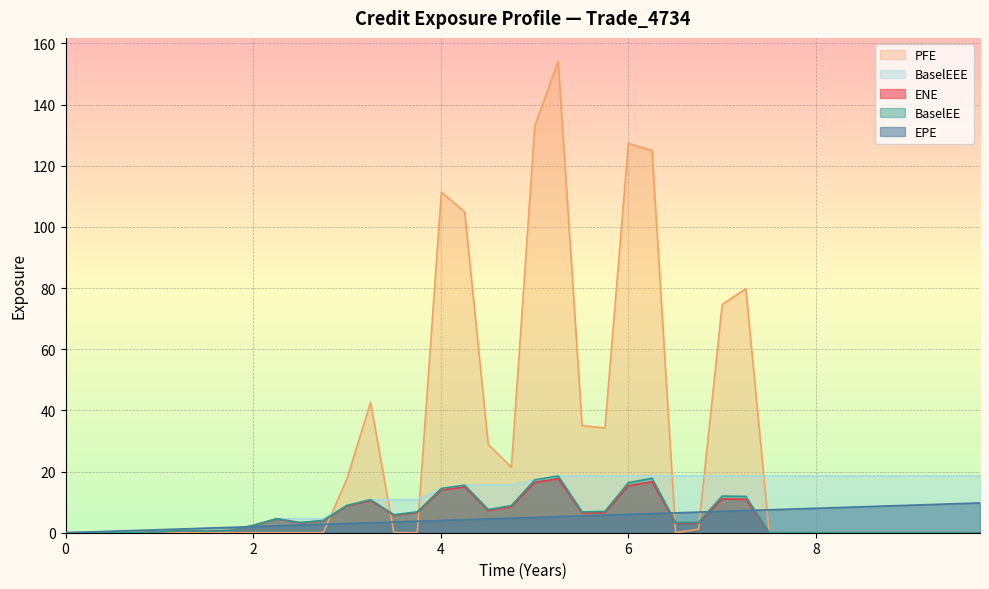

What is the difference between the maximum and minimum values in the EPE series?

9.7